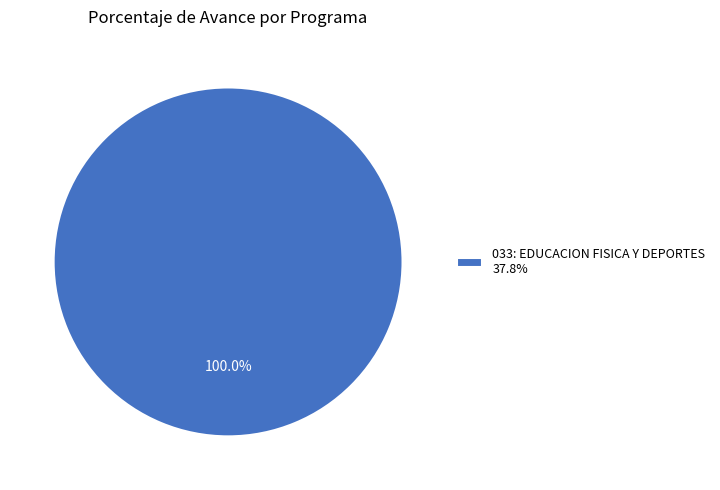

Rank the categories by value from lowest to highest.

033: EDUCACION FISICA Y DEPORTES 37.8%